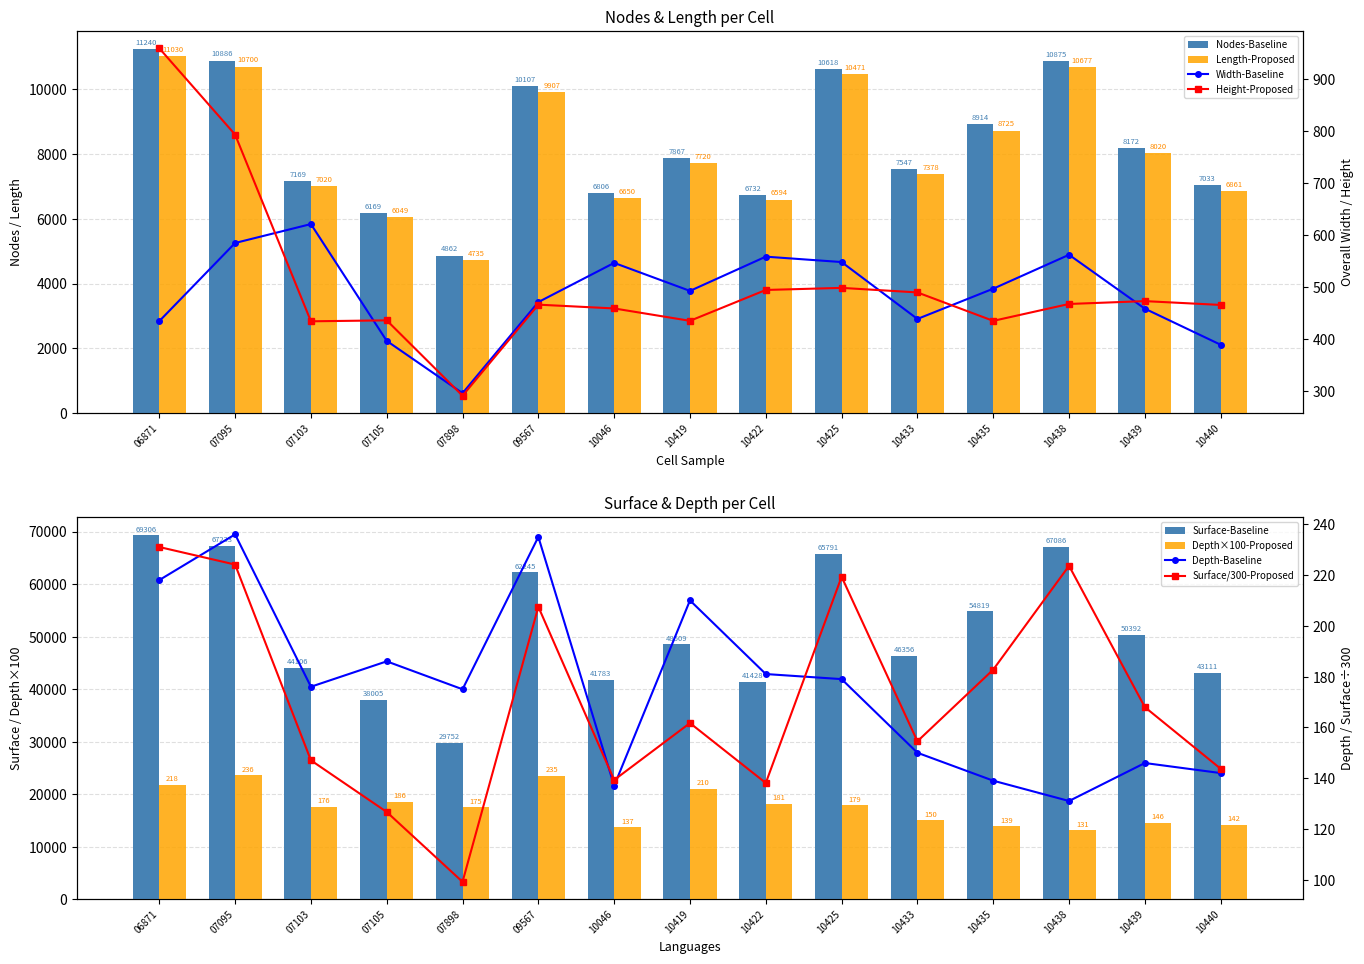

How many categories are shown in the chart?

15